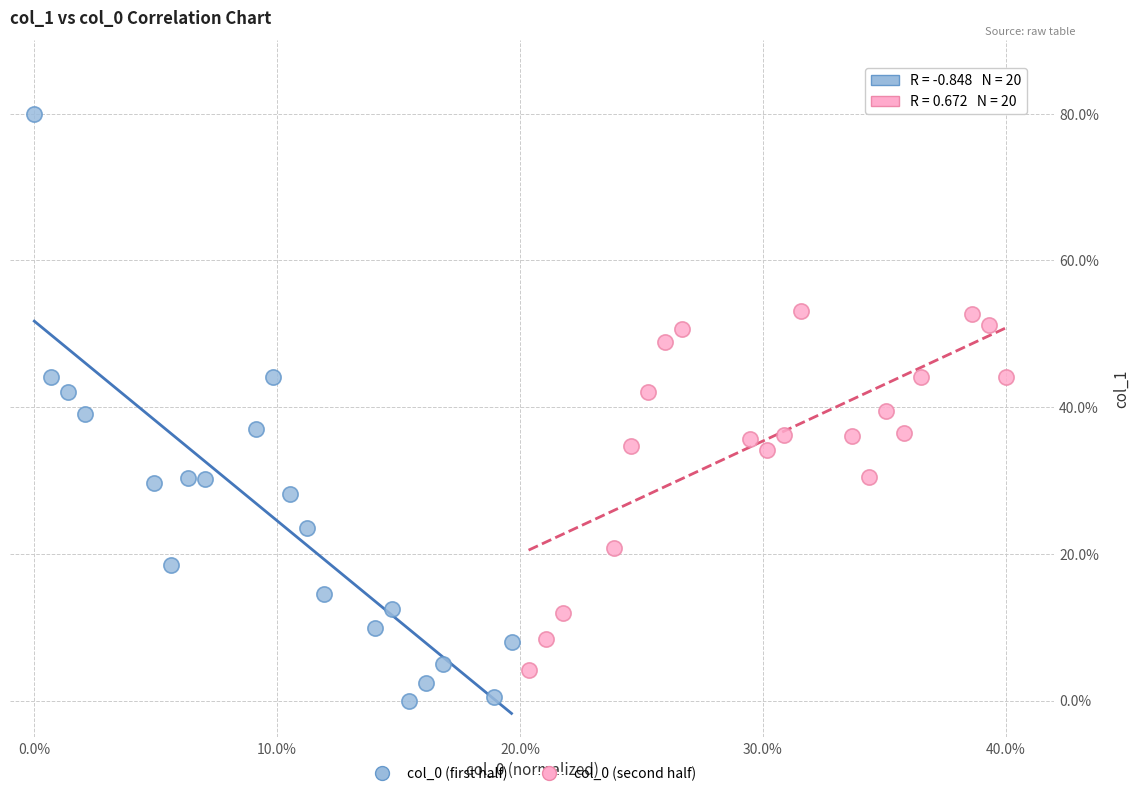

Which series has the widest spread of Y values?

col_0 (first half)